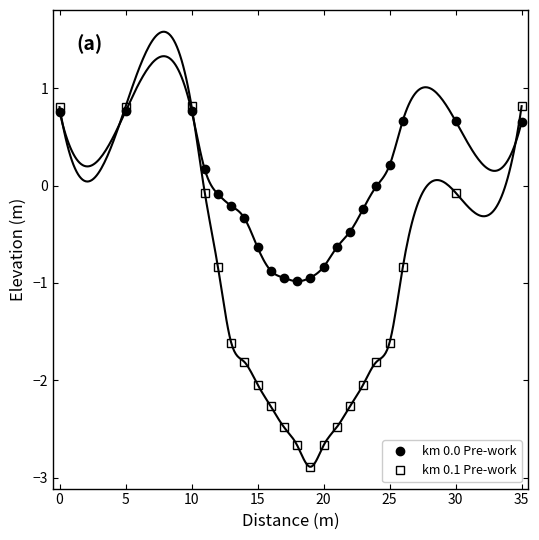

What is the value of the km 0.0 Pre-work point at the 19th from the left?

0.7